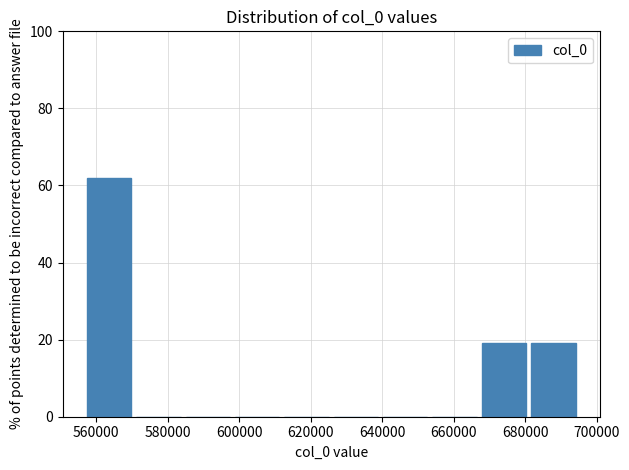

Reading left to right, transcribe this chart: for each bar, give the range it covers on the x-axis and its height. Neither the bar edges nor the heights are printed on the chart, so give them approximately, as read against the axes.

556000 to 570000: 62
570000 to 584000: 0
584000 to 598000: 0
598000 to 612000: 0
612000 to 626000: 0
626000 to 640000: 0
640000 to 654000: 0
654000 to 668000: 0
668000 to 682000: 20
682000 to 694000: 20